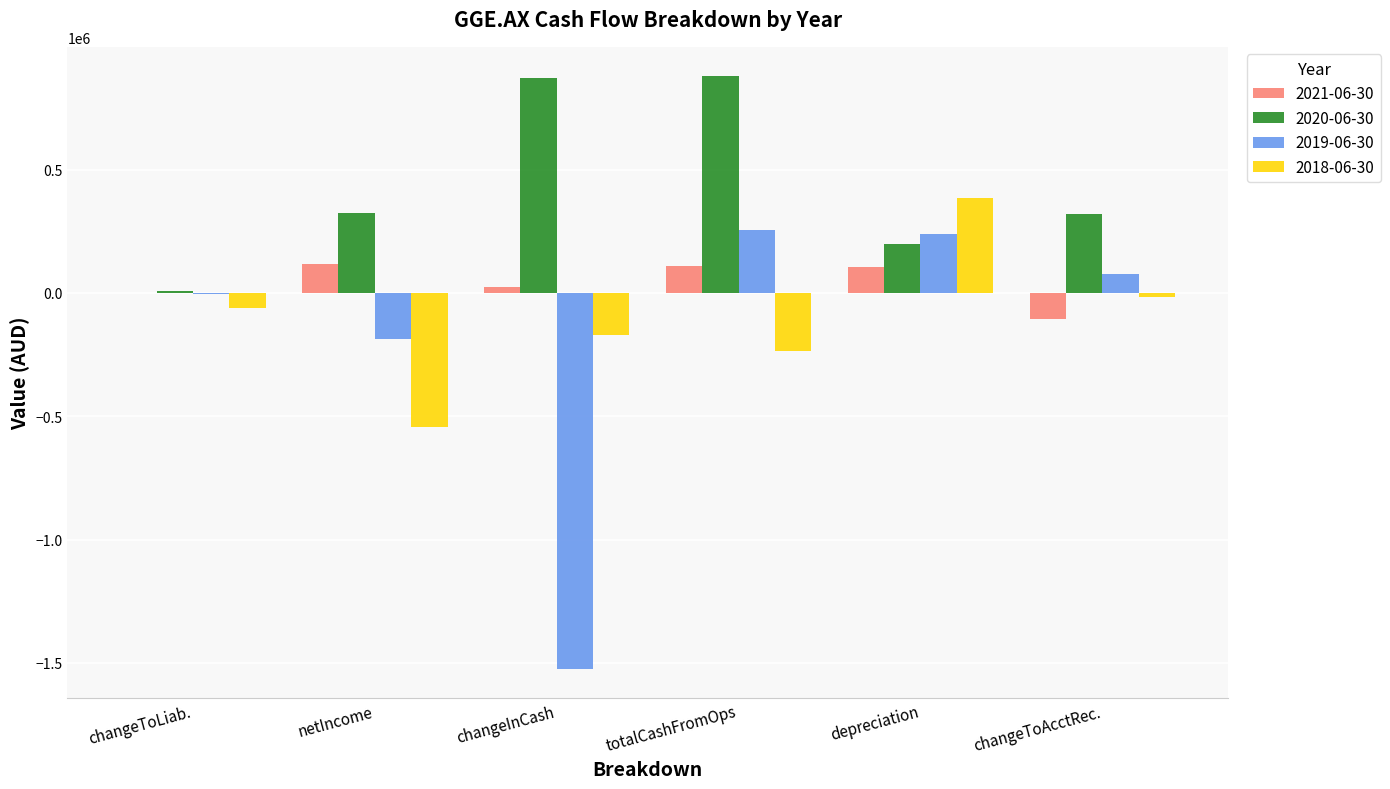

Is it true that 2021-06-30 equals 106425 at depreciation?

True